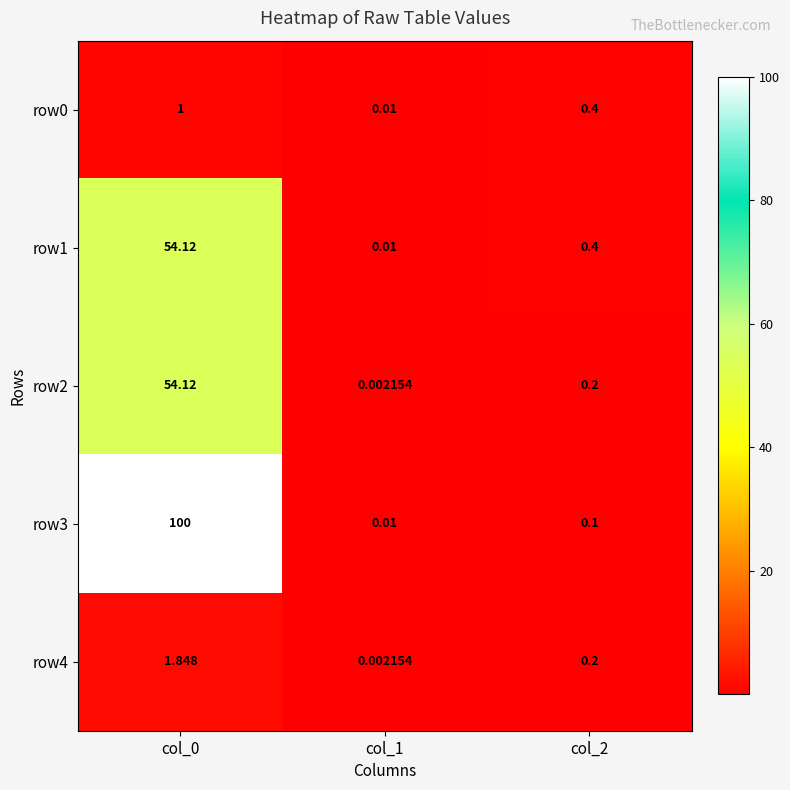

Is the value of row4 at col_2 greater than the value of row2 at col_0?

No